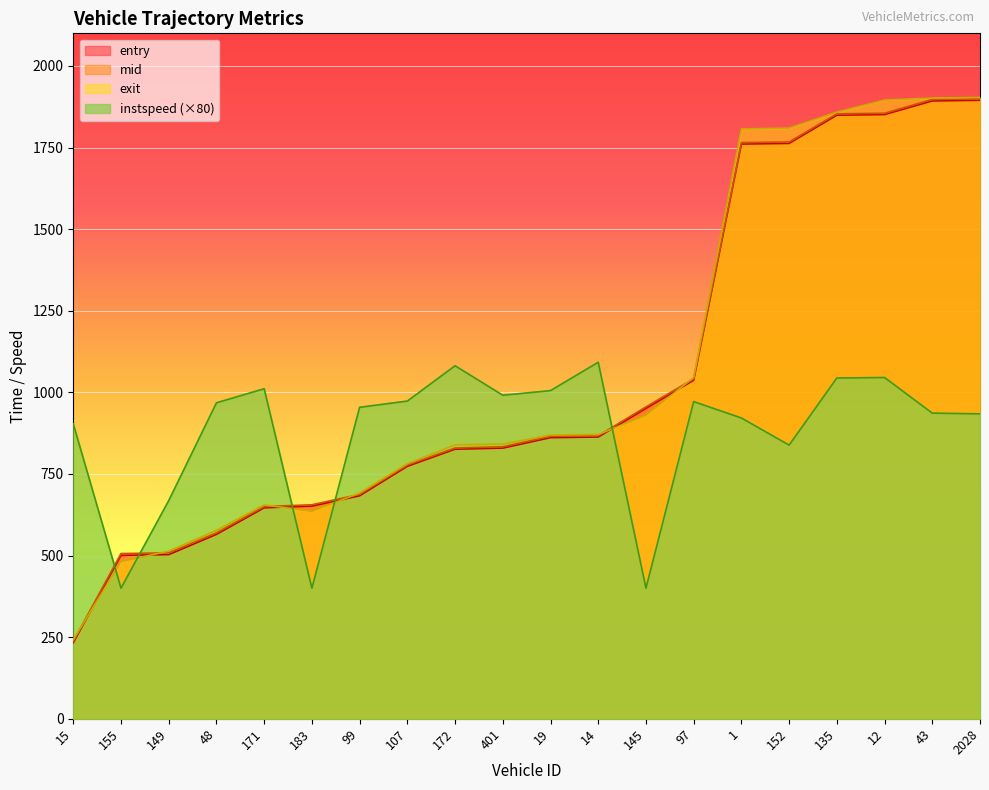

List the series in order of their peak value, lowest first.

instspeed, entry, mid, exit